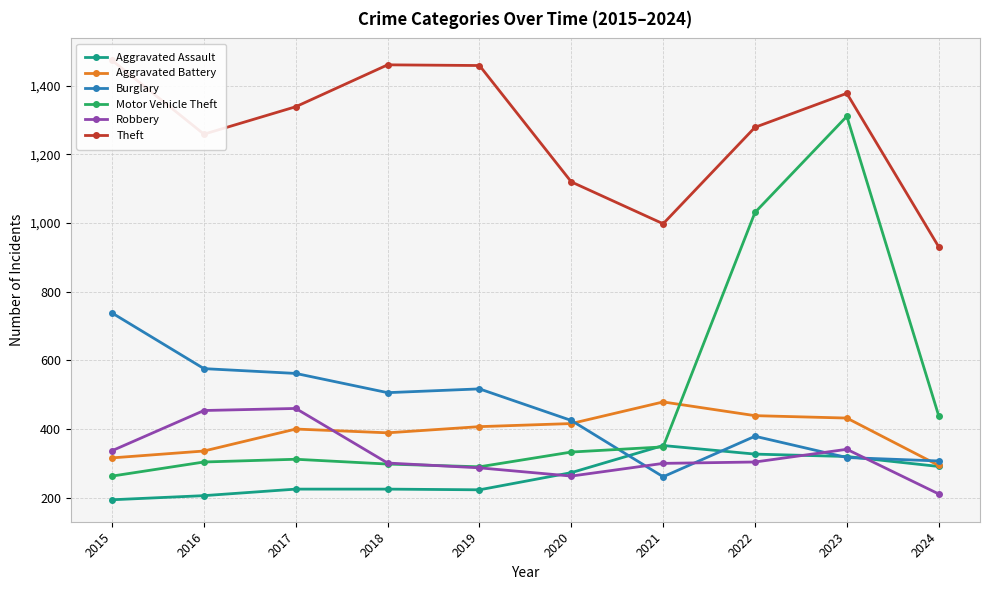

What is the value of the Robbery point at the 4th from the left?

301